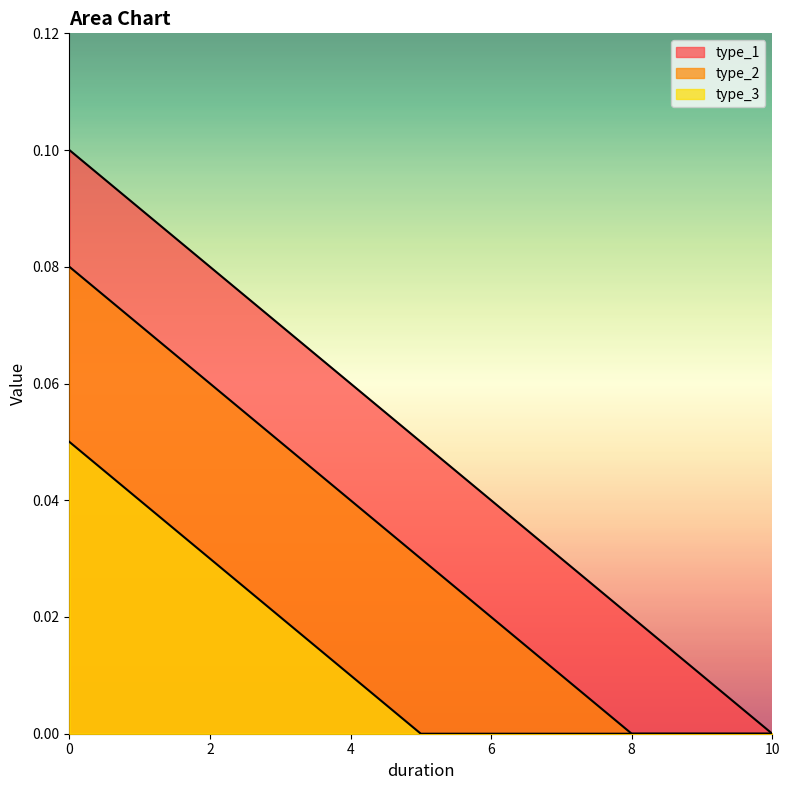

What value does the type_2 series have at 1?

0.1